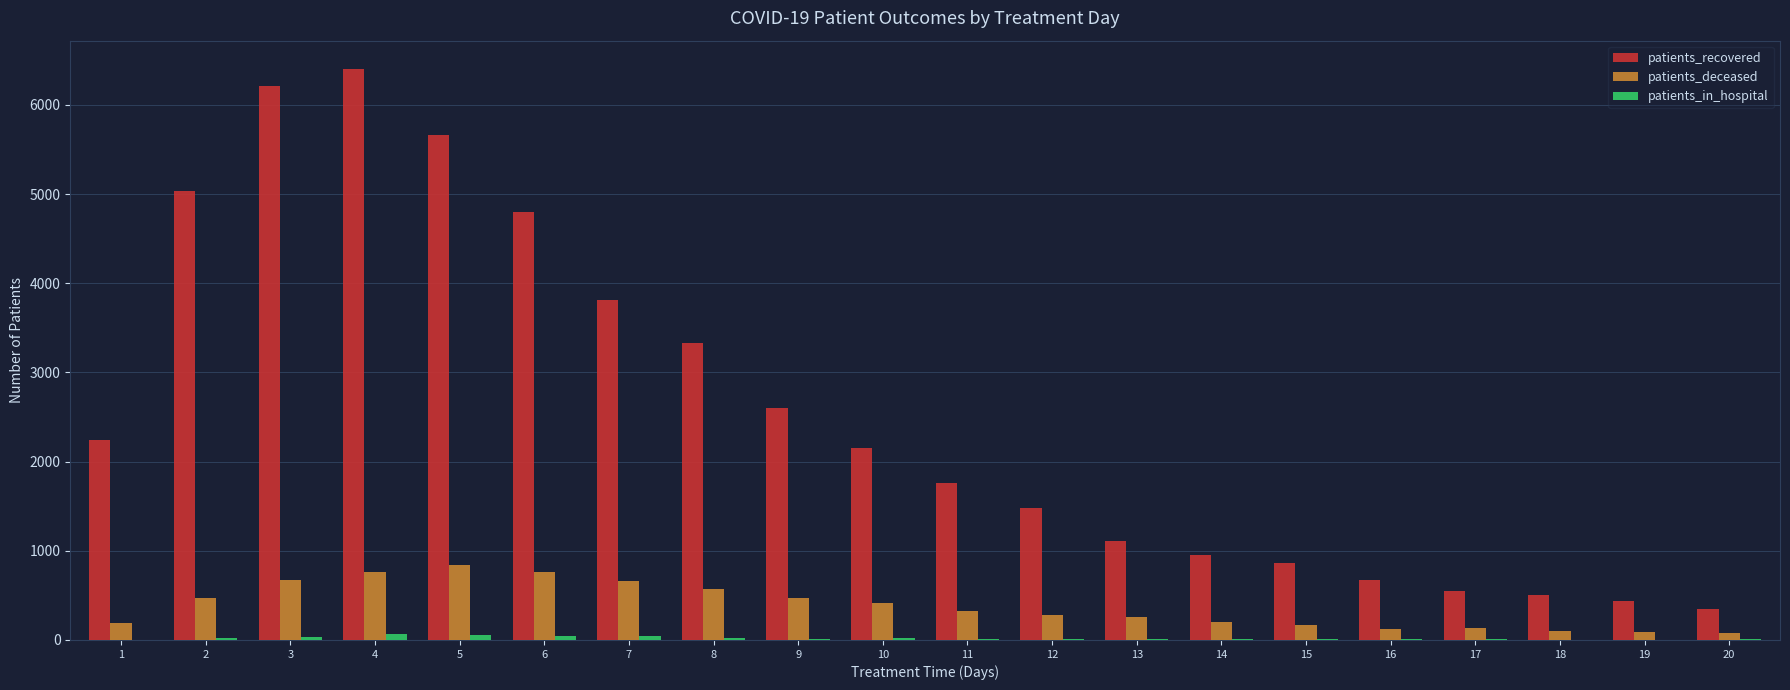

Which series has the widest spread of values?

patients_recovered